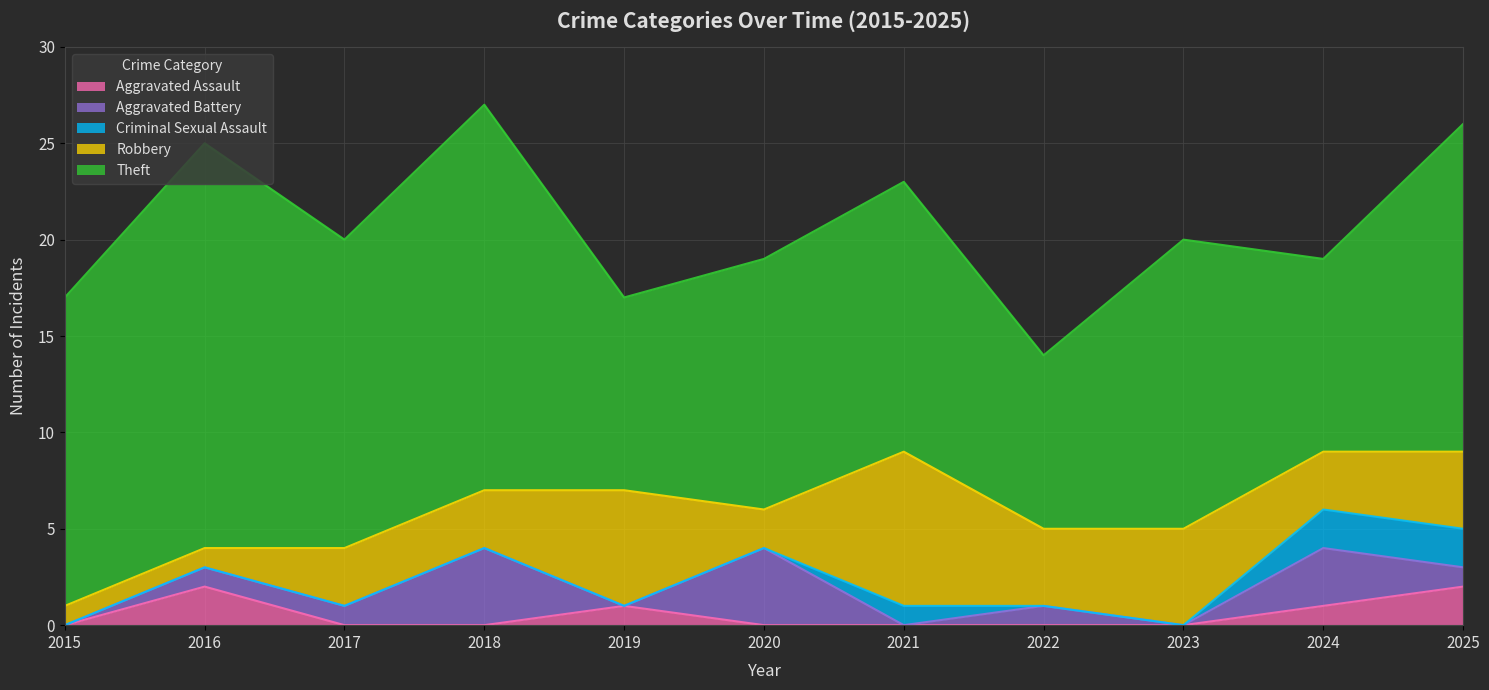

True or false: Aggravated Assault has more than 1 points higher than both neighbors.

True